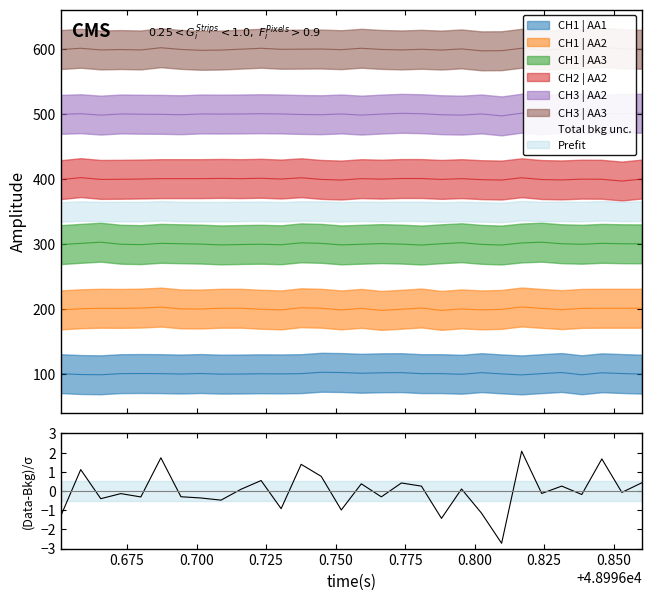

At which label does the data first exceed 0?

0.675